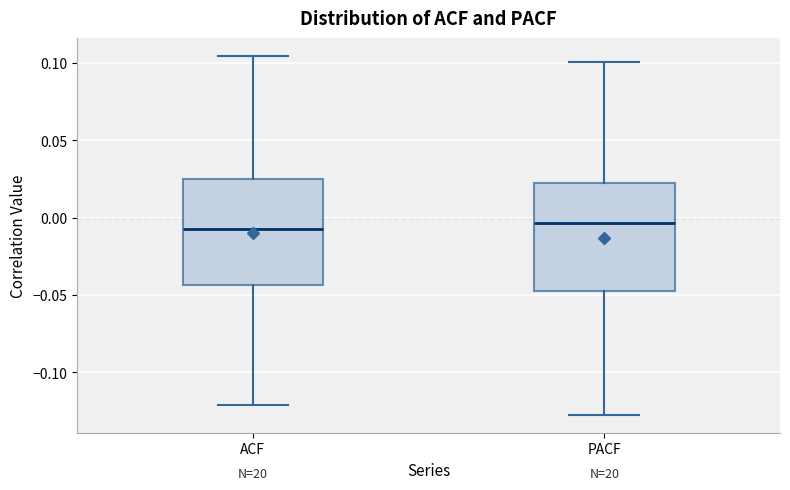

Where does the lower whisker of the box for ACF end on the y-axis? The values are not printed on the chart, so give them approximately, as read against the axis.

-0.120